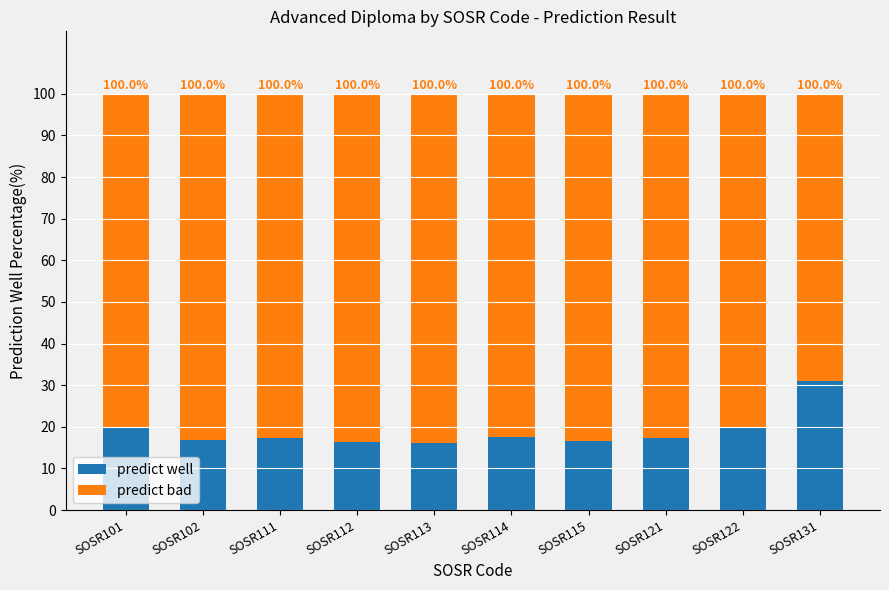

How many bars are there in total?

10